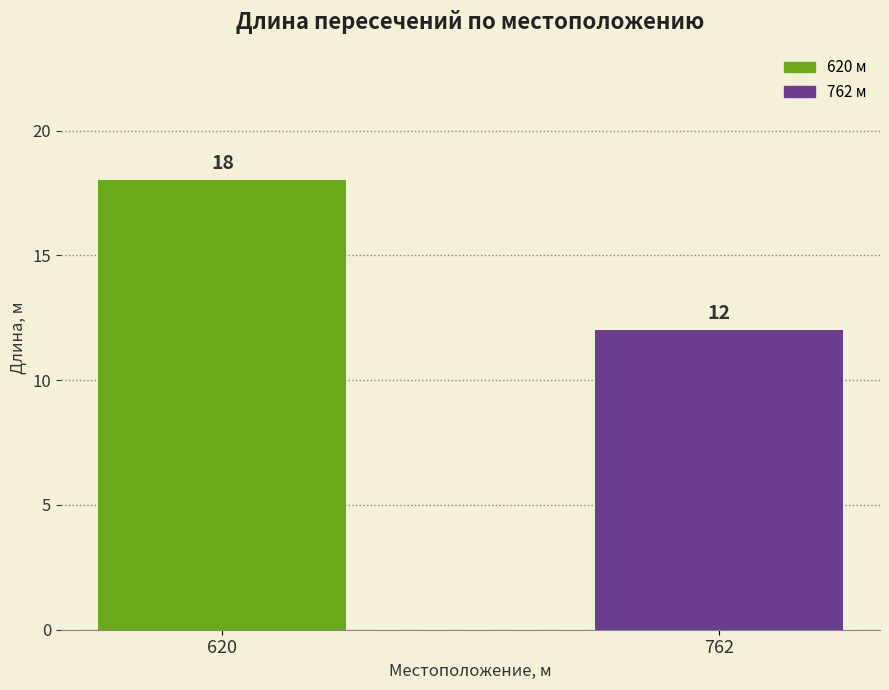

Which category has the highest value across all series?

620